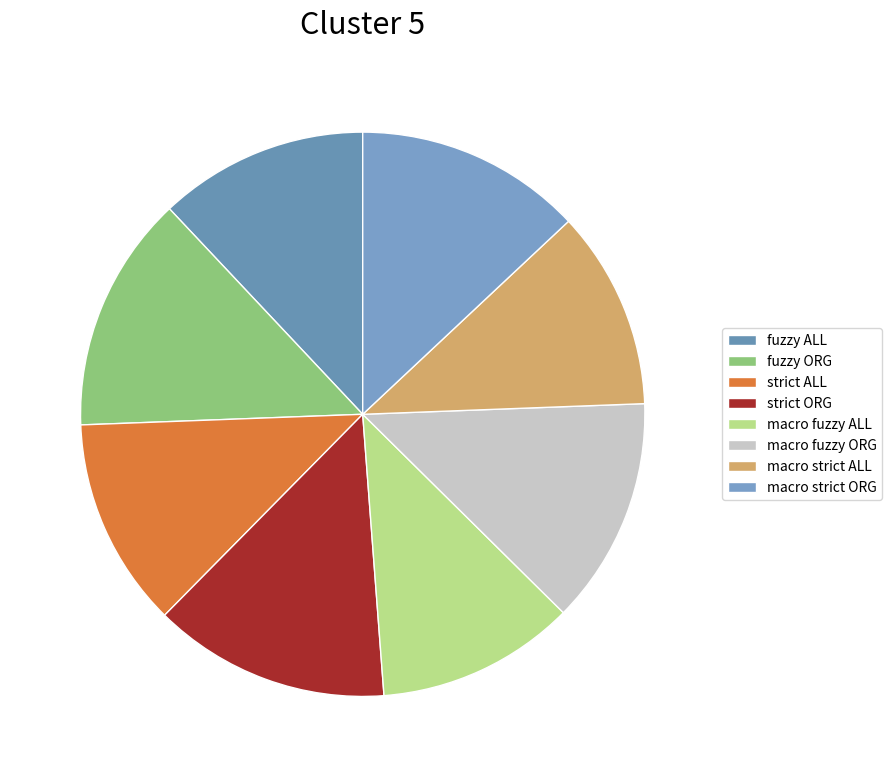

To the nearest percent, what portion does fuzzy ALL represent?

12%